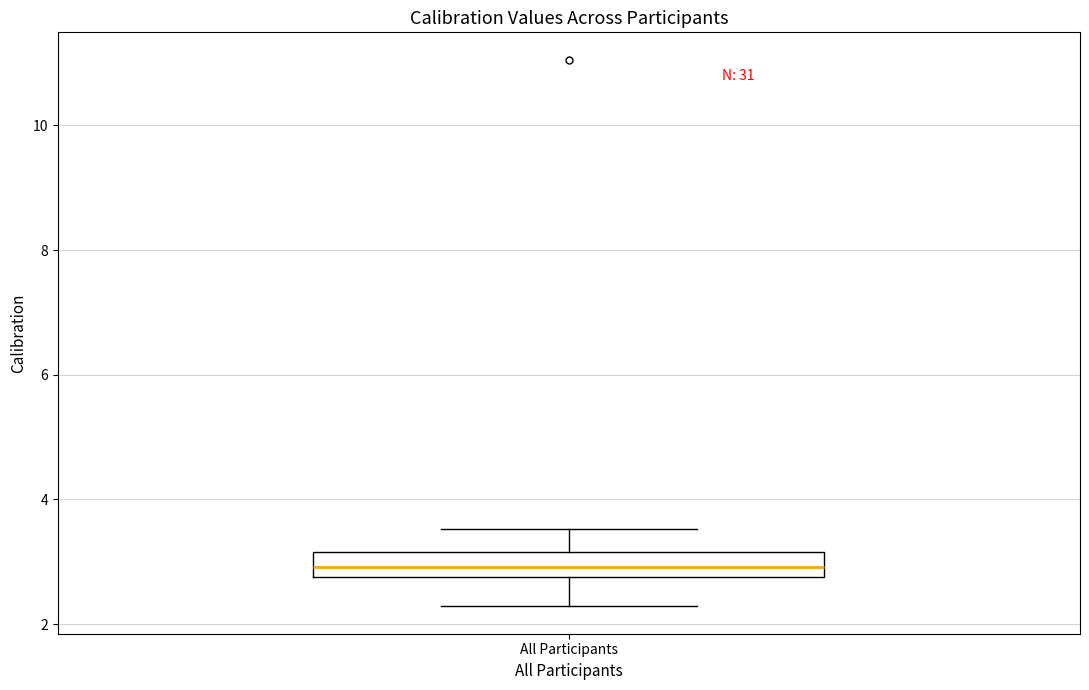

Read this box plot against the y-axis: the position of the median line, the range covered by the box, and the ends of both whiskers. The values are not printed on the chart, so give them approximately, as read against the axis.

median 3.0, box 2.8 to 3.2, whiskers 2.2 to 3.6